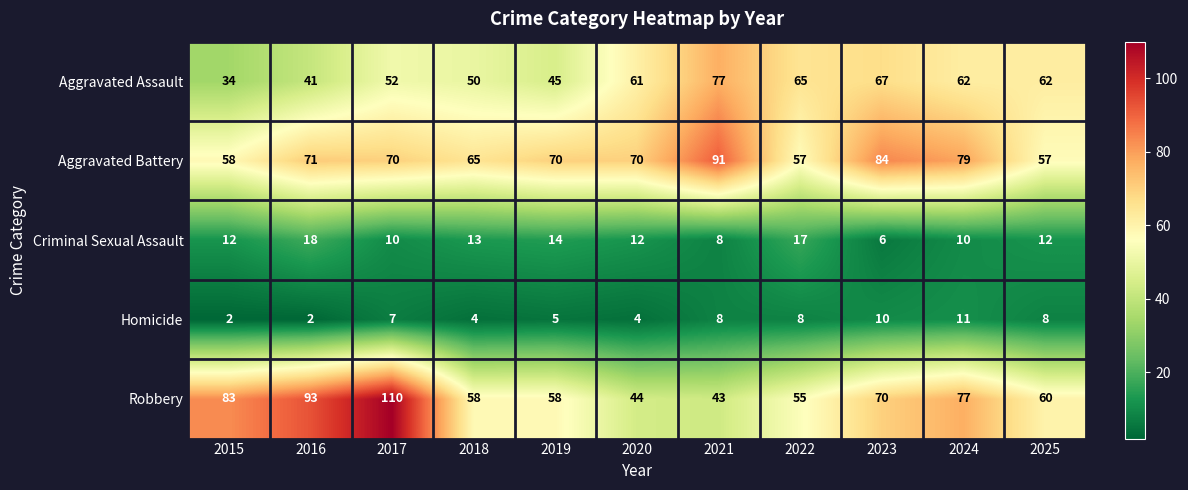

Between 2015 and 2016, which series saw the biggest shift?

Aggravated Battery